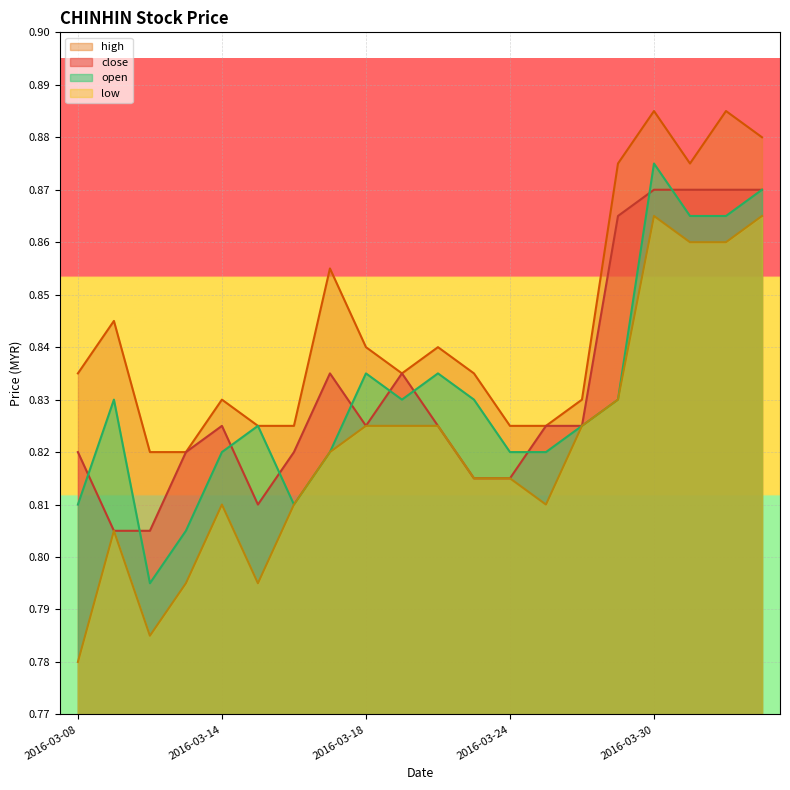

Rank the categories by close value from highest to lowest.

2016-03-30, 2016-03-31, 2016-04-01, 2016-04-04, 2016-03-29, 2016-03-17, 2016-03-21, 2016-03-14, 2016-03-18, 2016-03-22, 2016-03-25, 2016-03-28, 2016-03-08, 2016-03-11, 2016-03-16, 2016-03-23, 2016-03-24, 2016-03-15, 2016-03-09, 2016-03-10